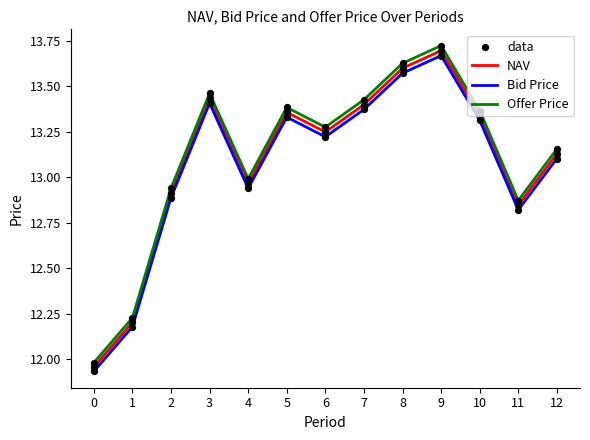

Between 5 and 9, which series saw the biggest shift?

Offer Price